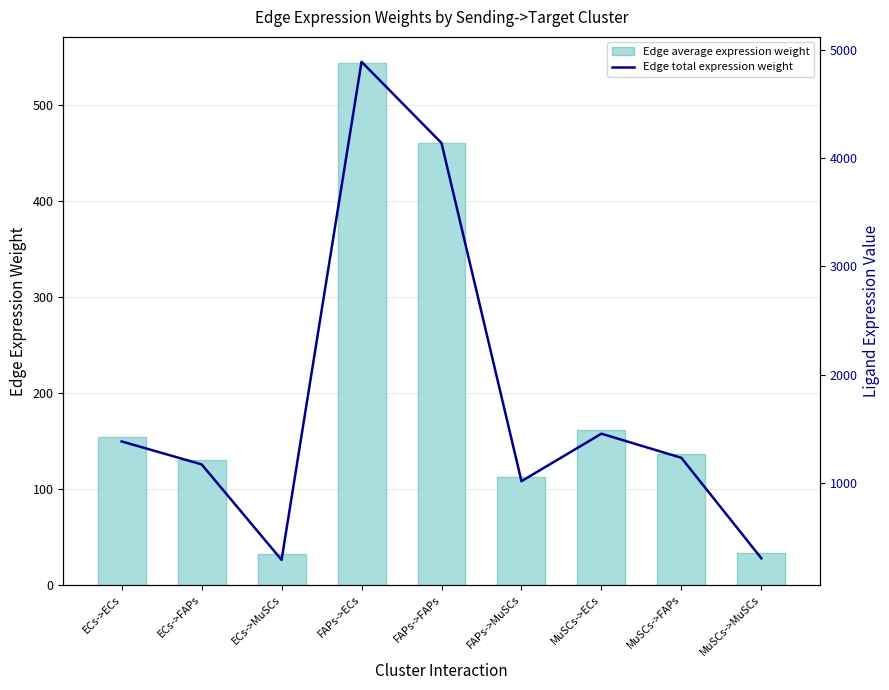

Reading left to right, what are all the values shown in this chart?

Edge average expression weight: 153.5	130.0	31.8	543.7	460.2	112.7	161.5	136.7	33.5
Edge total expression weight: 1381.9	1169.8	286.5	4893.0	4142.0	1014.3	1453.5	1230.4	301.3